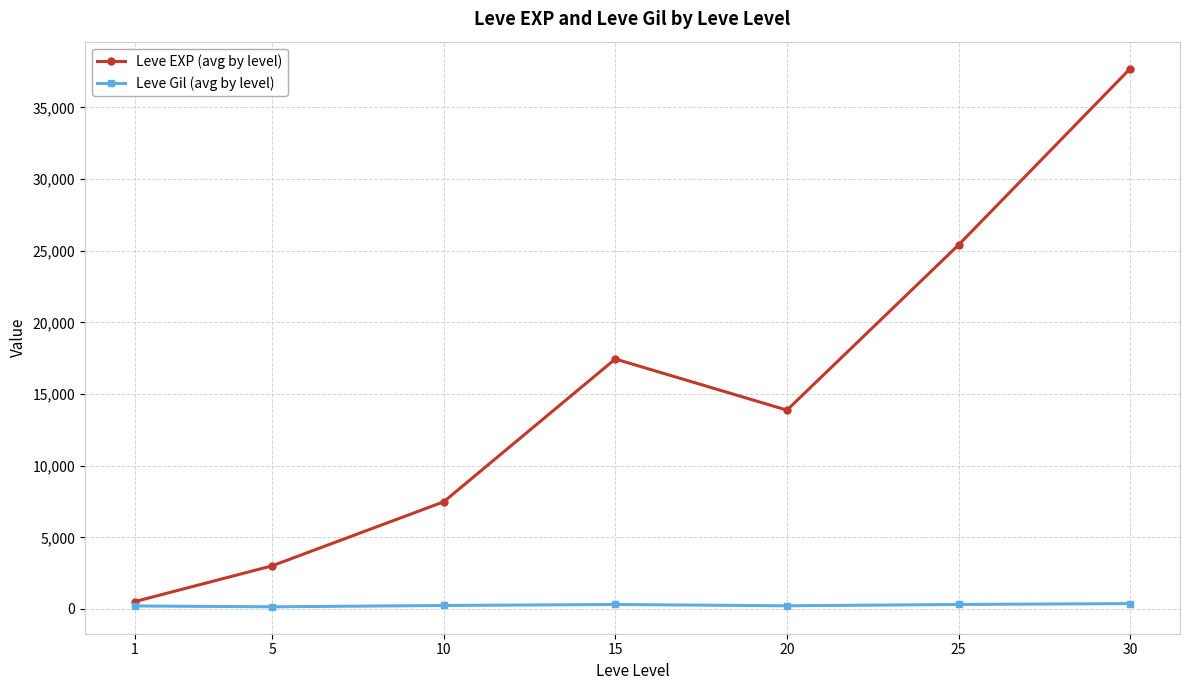

Rank the categories by Leve EXP (avg by level) value from highest to lowest.

30, 25, 15, 20, 10, 5, 1